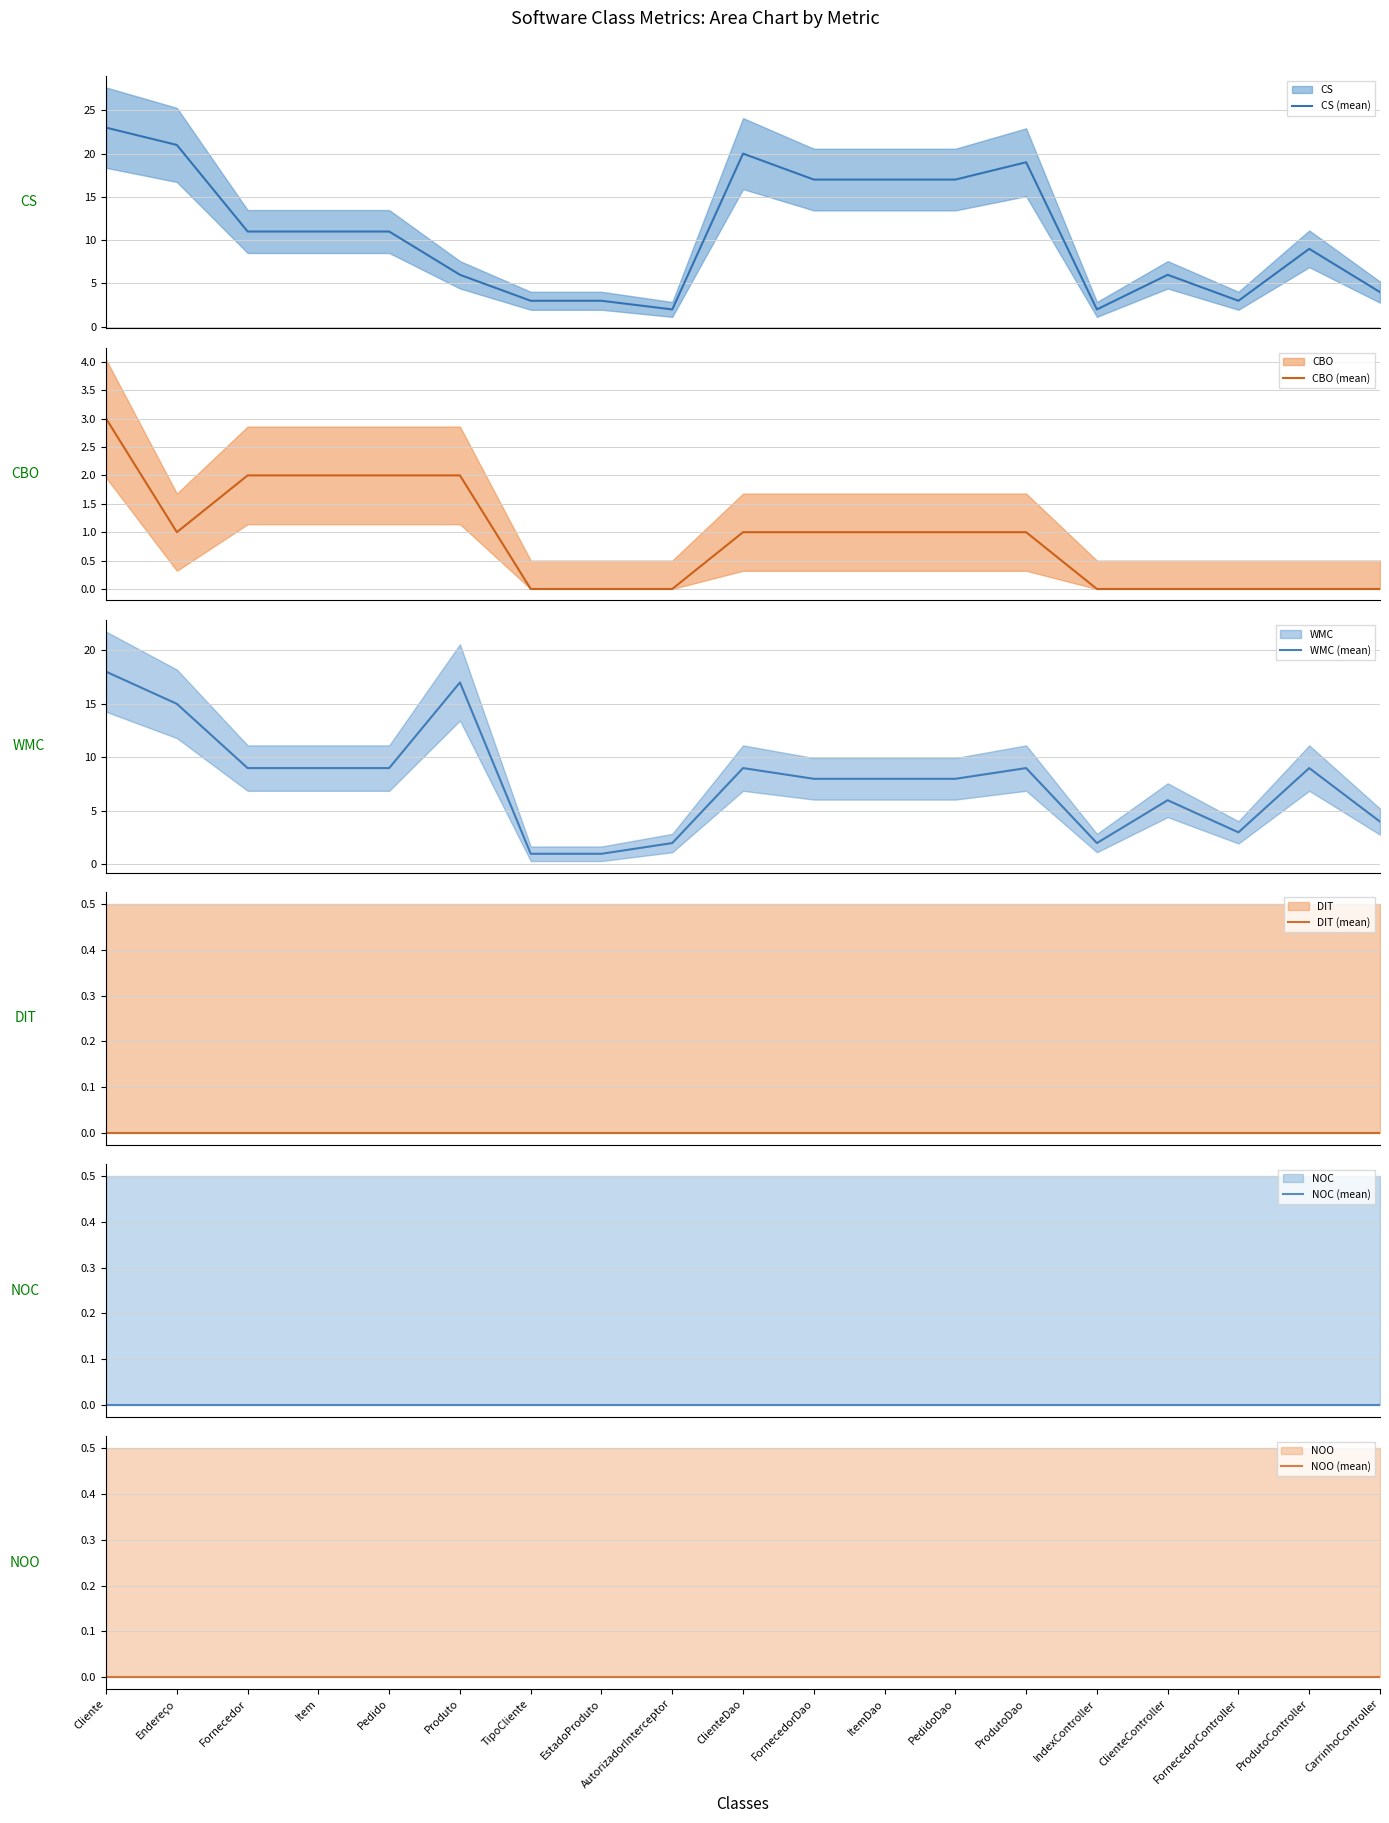

True or false: NOC (mean) and WMC (mean) intersect in this chart.

False